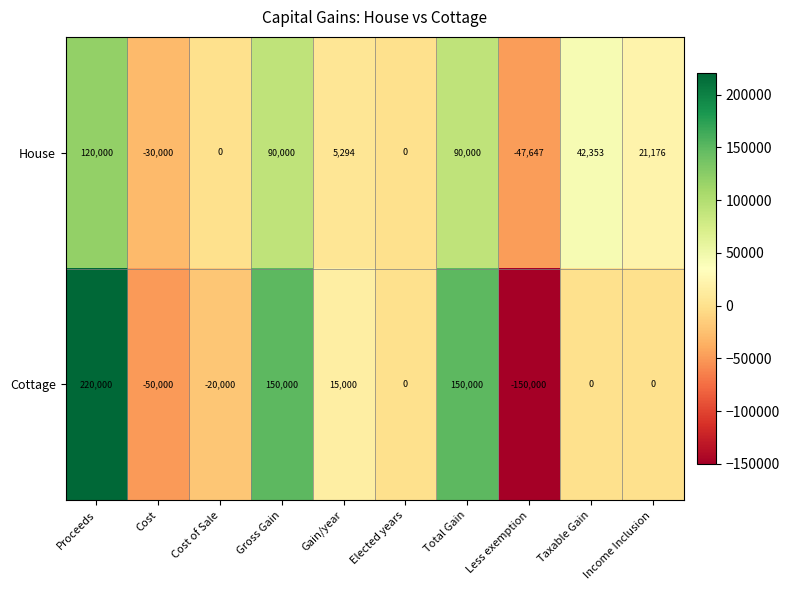

What is the minimum value for House?

-47647